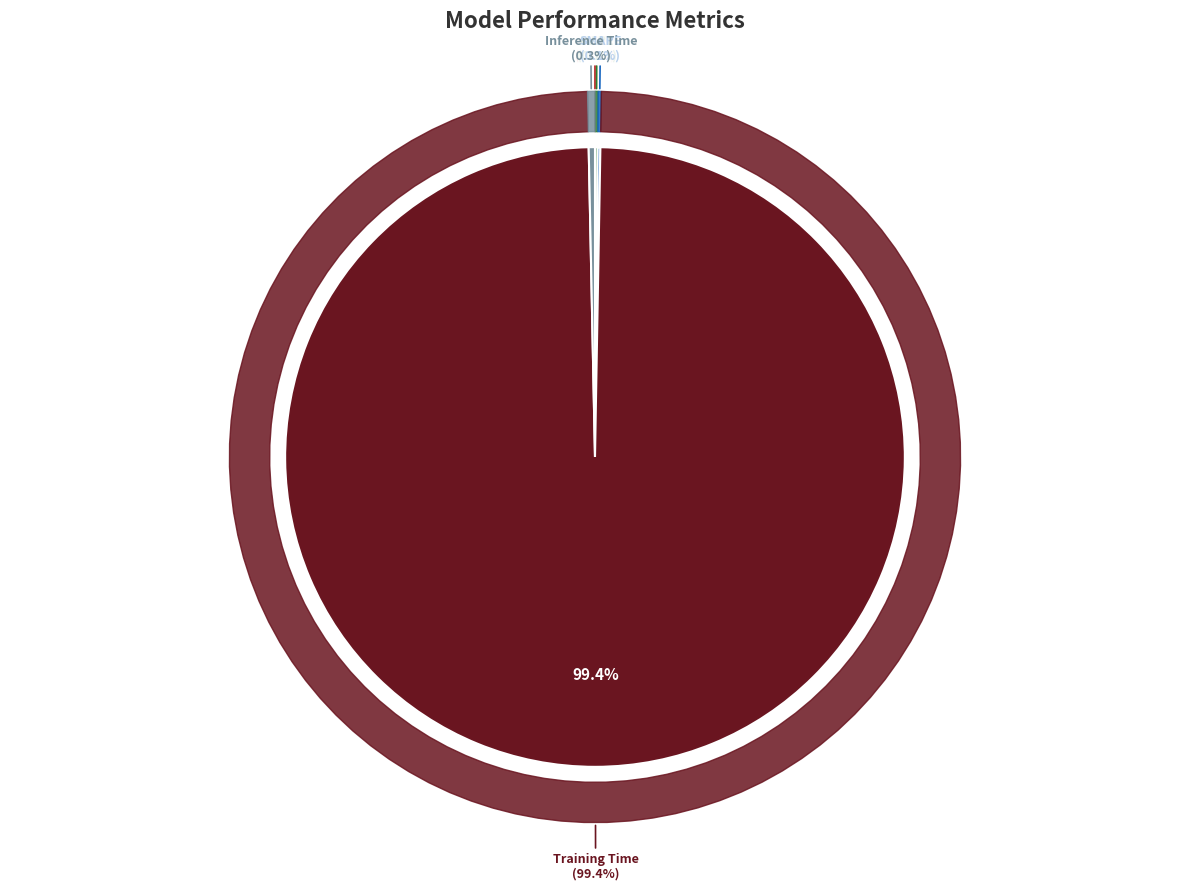

Which slice is the largest?

Training Time